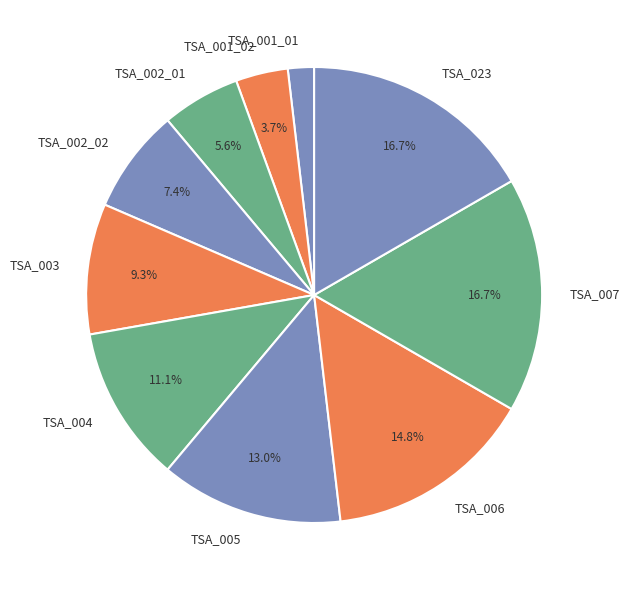

How much of the chart is everything except TSA_004?

88.9%